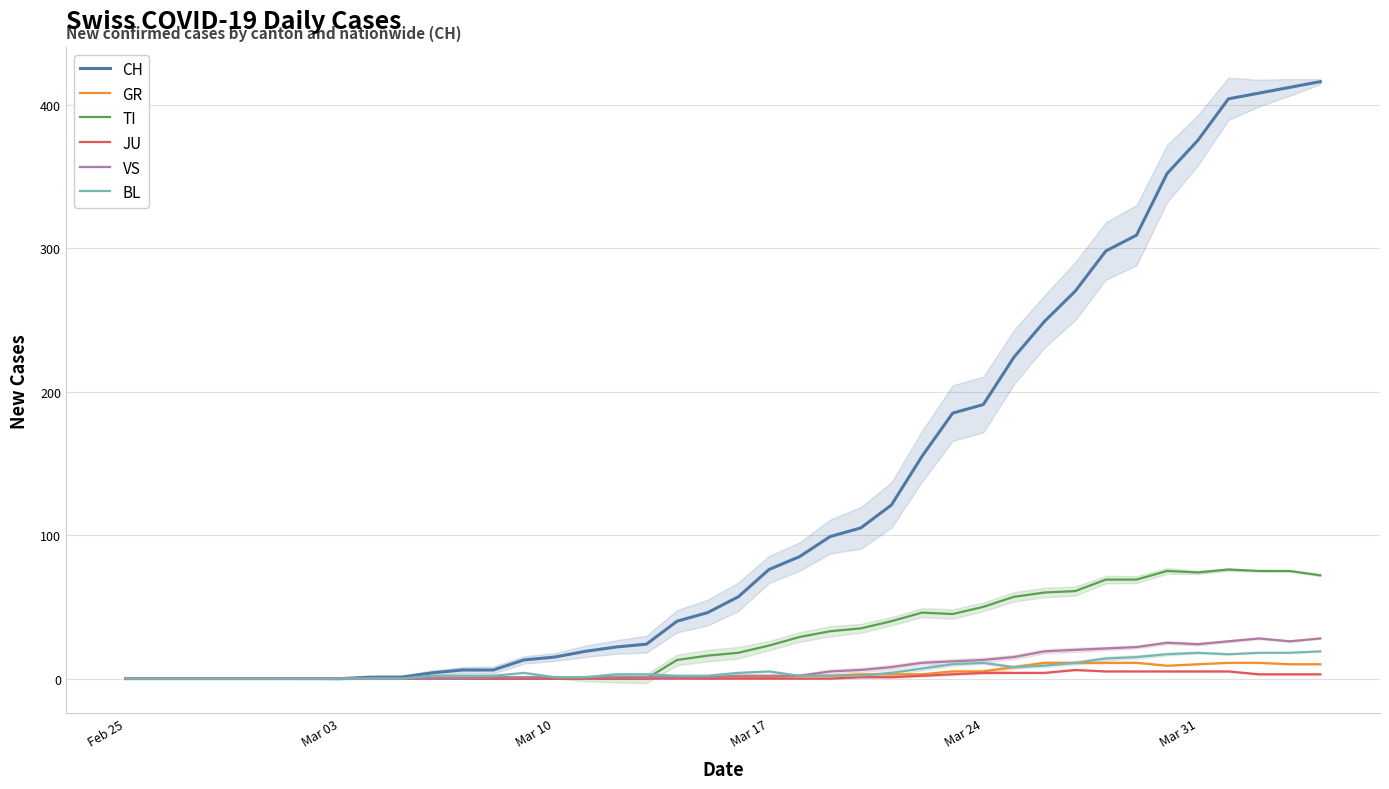

Count the number of data series in this chart.

6